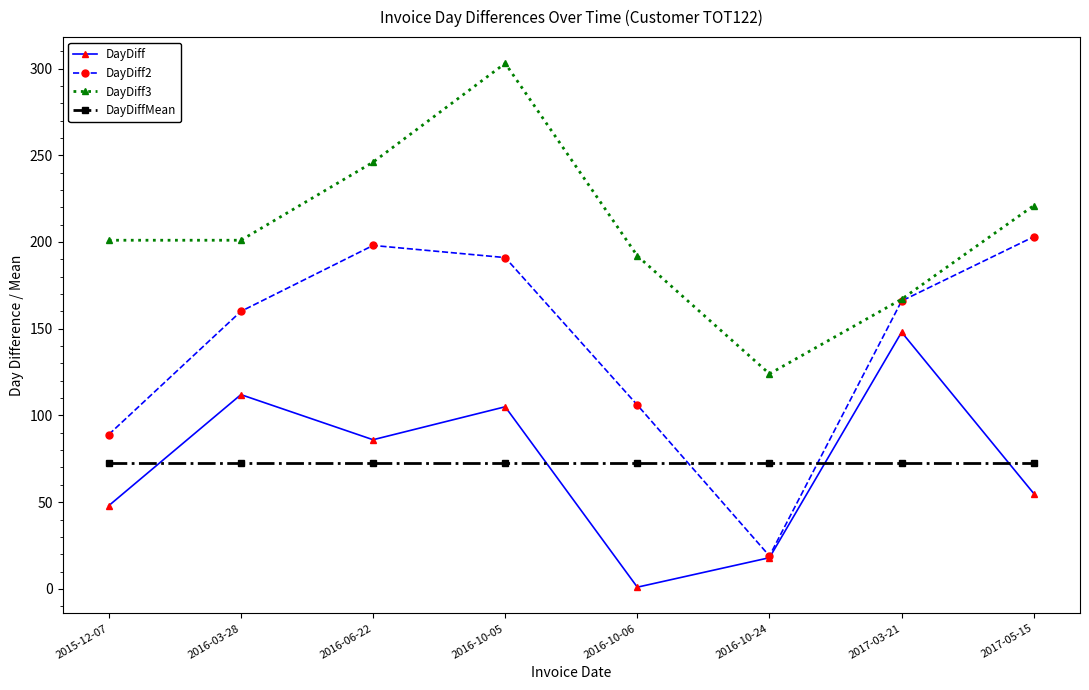

True or false: DayDiff and DayDiff3 cross at least once.

False